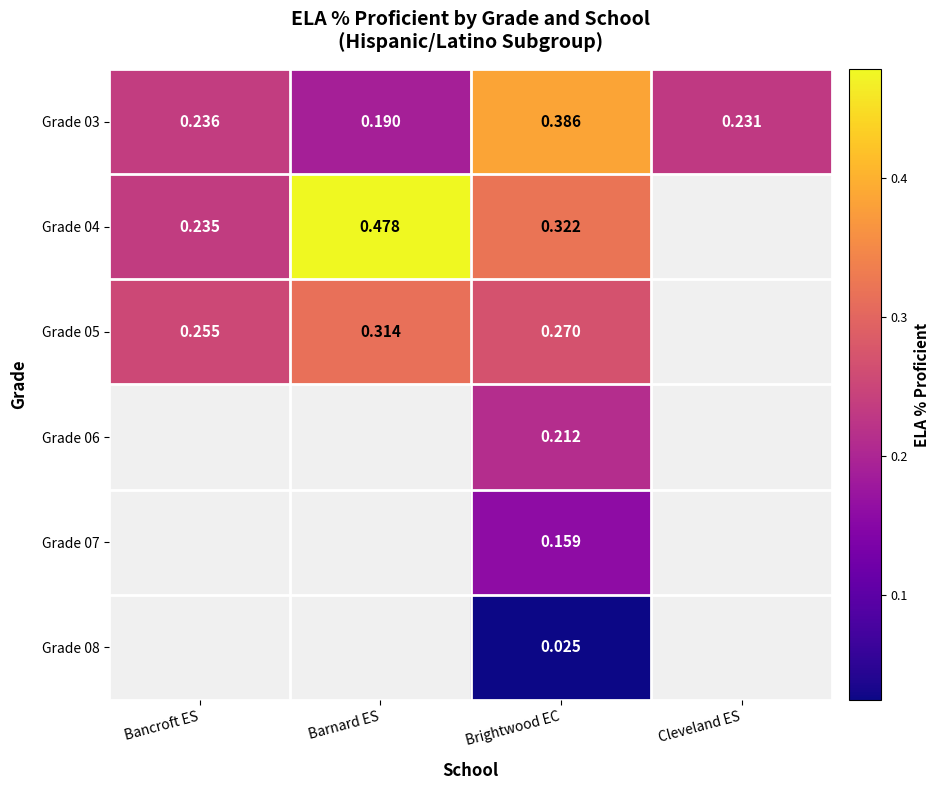

Which label corresponds to the smallest value in the chart?

Brightwood EC